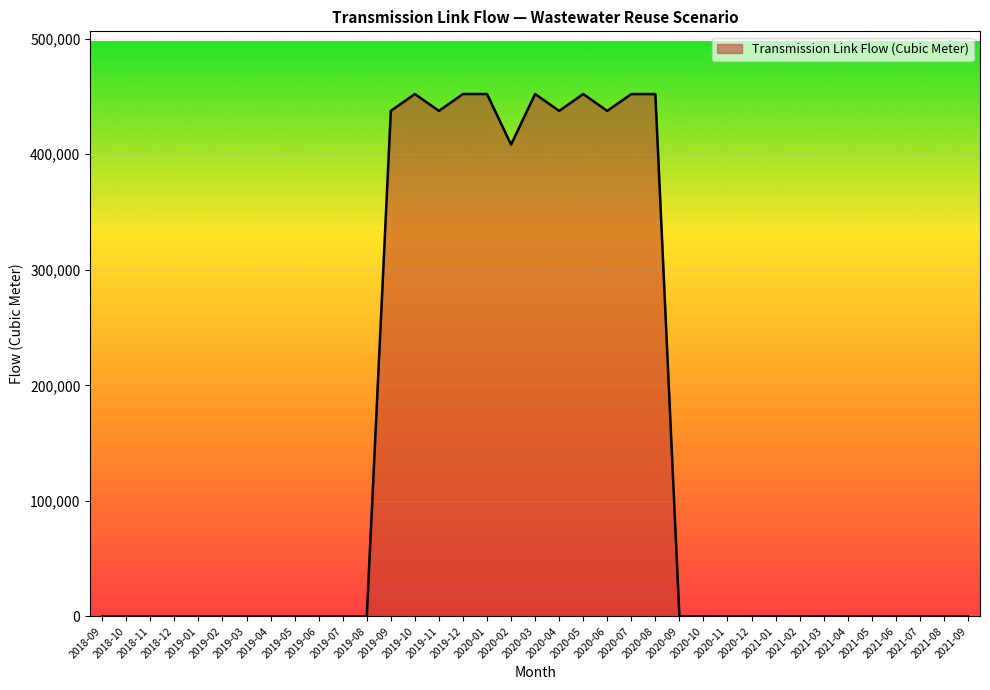

The value at 2018-11 is -301771.3. True or false?

False